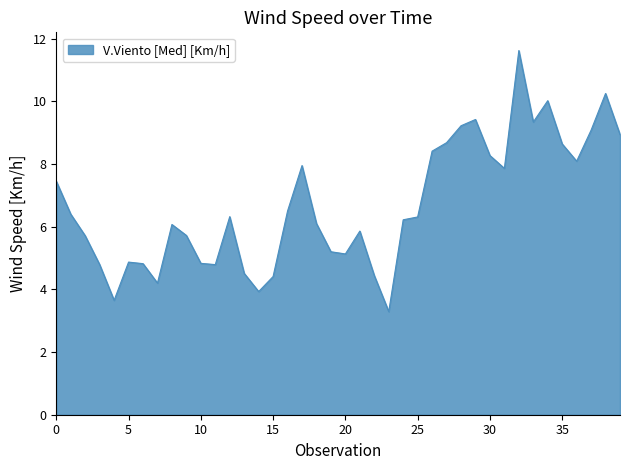

What is the maximum value shown in the chart?

11.6